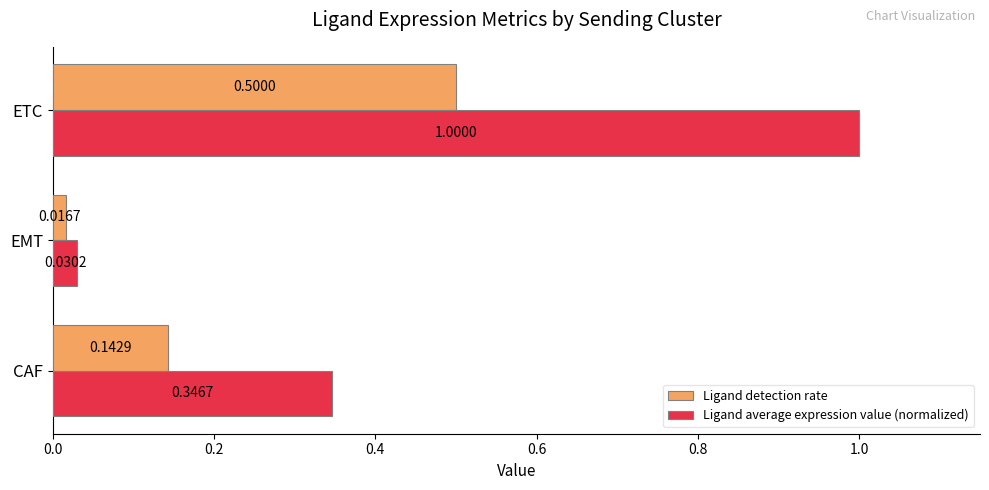

Which category has the highest value in the Ligand average expression value (normalized) series?

ETC